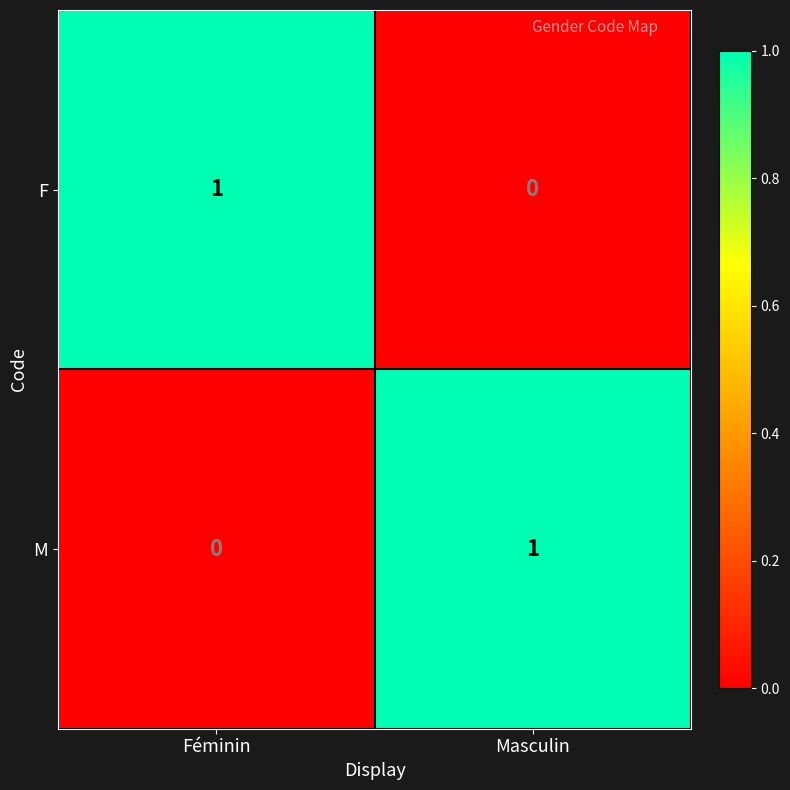

At Masculin, list the series in order from smallest to largest.

F, M